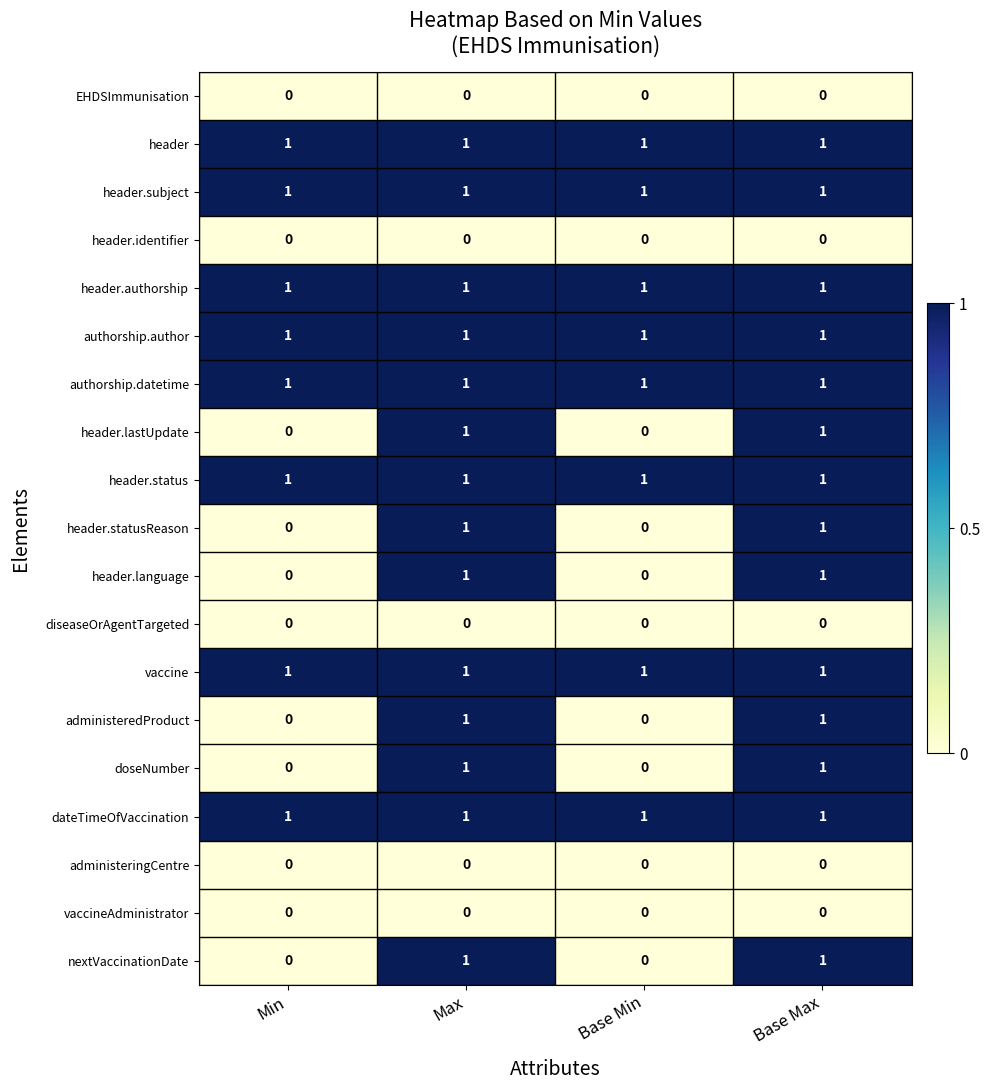

Is the value of doseNumber at Base Min greater than the value of header.statusReason at Base Max?

No